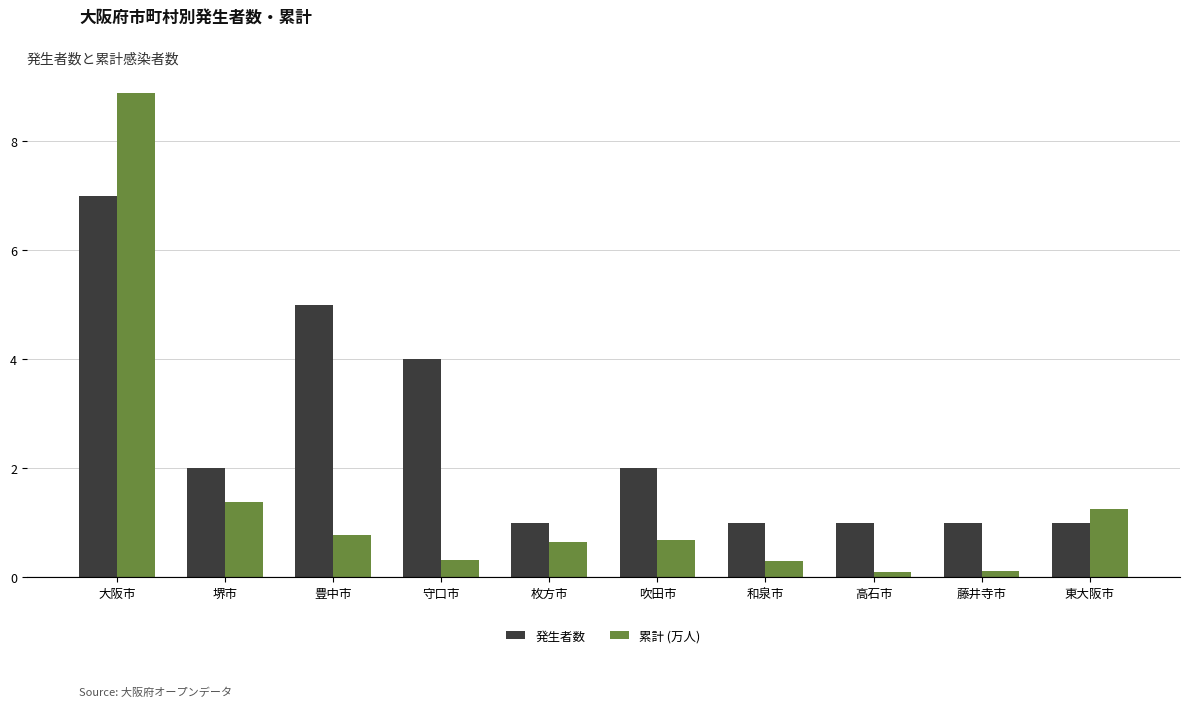

How many bars are there in total?

20